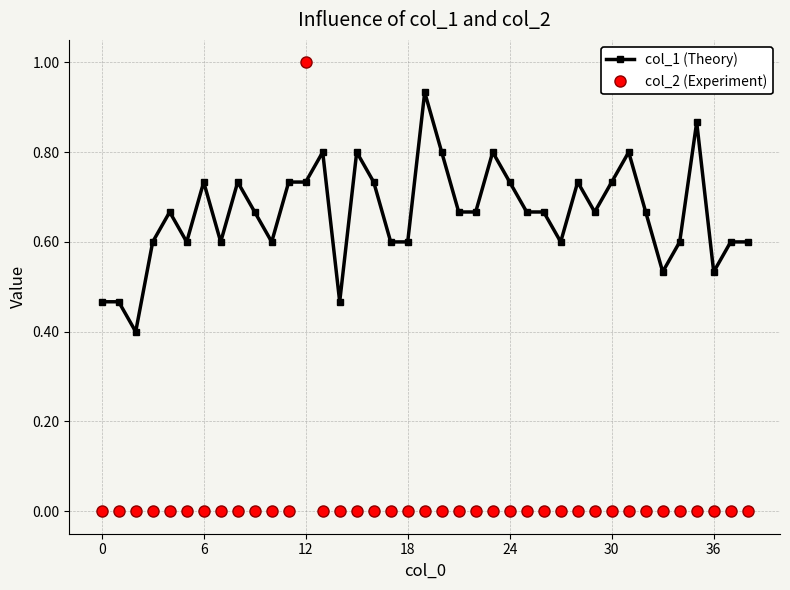

After their last crossing, which series has the higher values: col_2 (Experiment) or col_1 (Theory)?

col_1 (Theory)